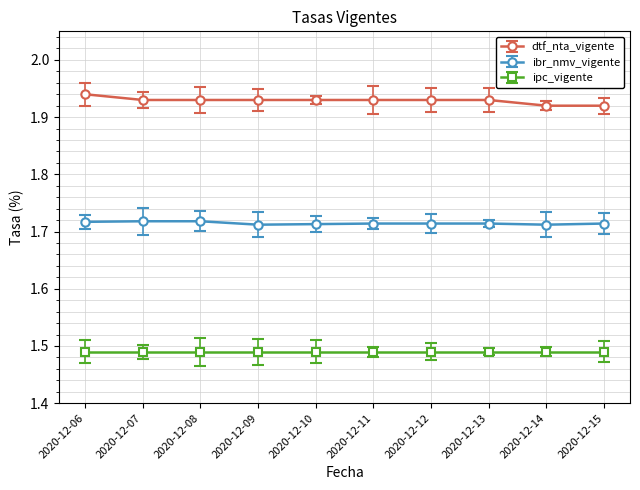

List the series in order of their overall mean, highest first.

dtf_nta_vigente, ibr_nmv_vigente, ipc_vigente